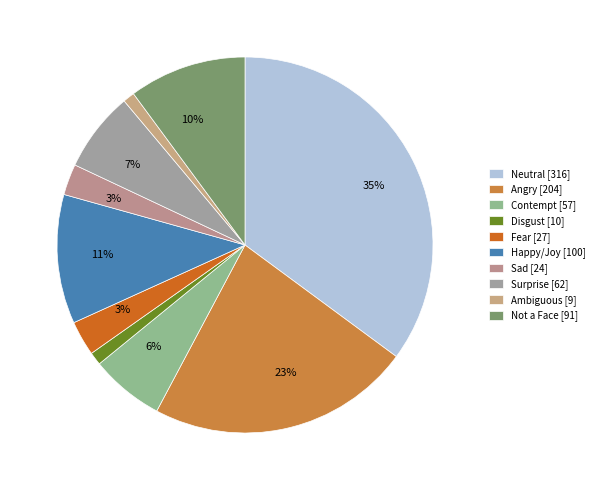

Is there any slice that represents more than half of the pie?

No